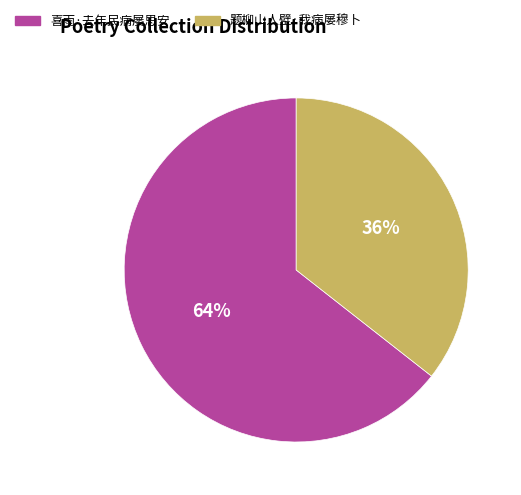

Rank the categories by value from highest to lowest.

喜雨·去年民病屡思安, 题柳山人壁·我病屡穆卜